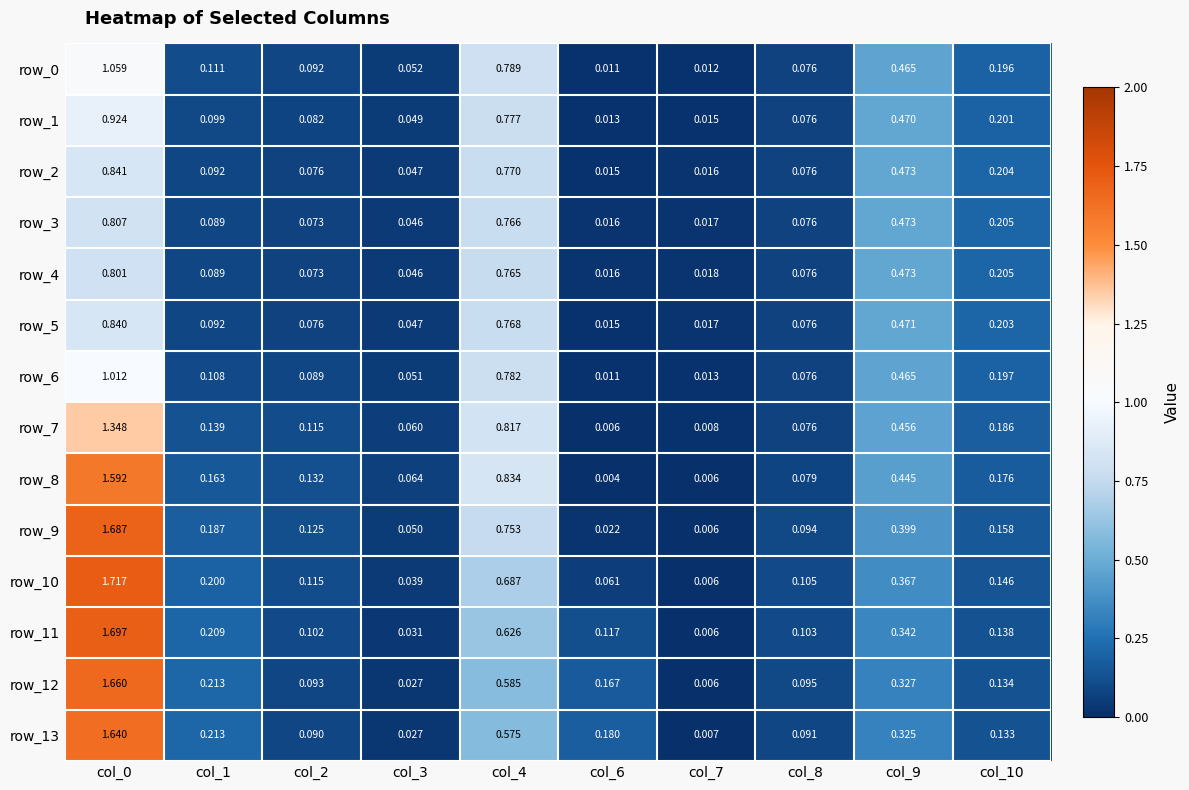

Which series has the largest range (max minus min)?

row_10